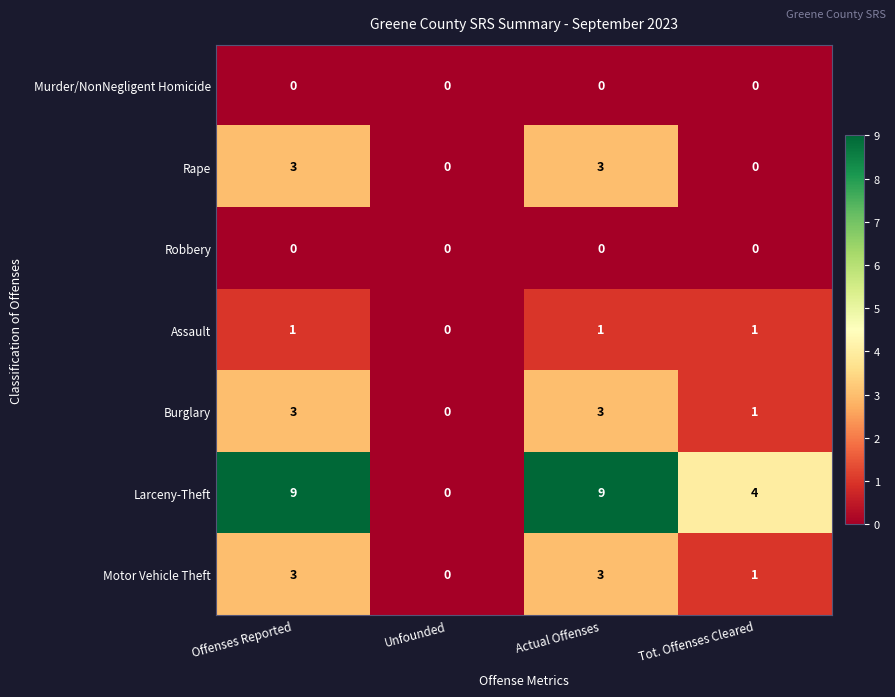

Which series has the widest spread of values?

Larceny-Theft